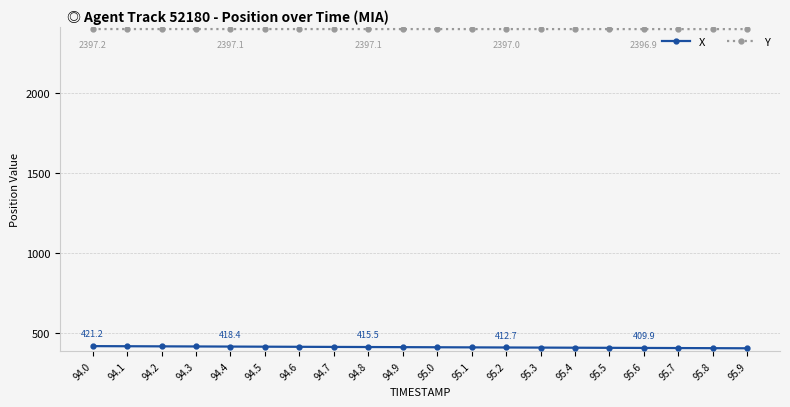

True or false: Y has a value of 2397.0 at 95.4.

True